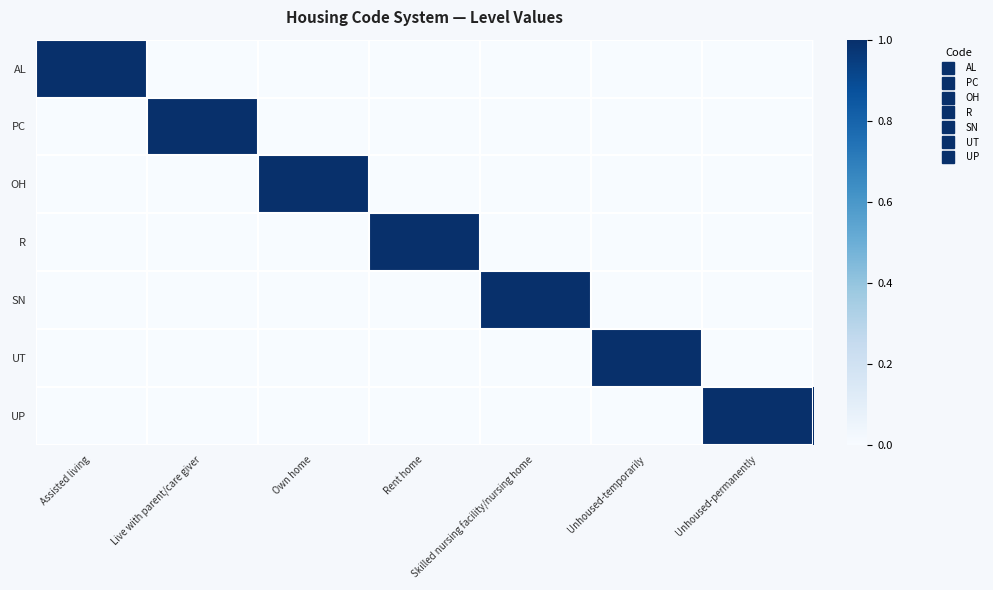

Reading left to right, transcribe all the data shown in this chart.

AL: Assisted living=1	Live with parent/care giver=0	Own home=0	Rent home=0	Skilled nursing facility/nursing home=0	Unhoused-temporarily=0	Unhoused-permanently=0
PC: Assisted living=0	Live with parent/care giver=1	Own home=0	Rent home=0	Skilled nursing facility/nursing home=0	Unhoused-temporarily=0	Unhoused-permanently=0
OH: Assisted living=0	Live with parent/care giver=0	Own home=1	Rent home=0	Skilled nursing facility/nursing home=0	Unhoused-temporarily=0	Unhoused-permanently=0
R: Assisted living=0	Live with parent/care giver=0	Own home=0	Rent home=1	Skilled nursing facility/nursing home=0	Unhoused-temporarily=0	Unhoused-permanently=0
SN: Assisted living=0	Live with parent/care giver=0	Own home=0	Rent home=0	Skilled nursing facility/nursing home=1	Unhoused-temporarily=0	Unhoused-permanently=0
UT: Assisted living=0	Live with parent/care giver=0	Own home=0	Rent home=0	Skilled nursing facility/nursing home=0	Unhoused-temporarily=1	Unhoused-permanently=0
UP: Assisted living=0	Live with parent/care giver=0	Own home=0	Rent home=0	Skilled nursing facility/nursing home=0	Unhoused-temporarily=0	Unhoused-permanently=1